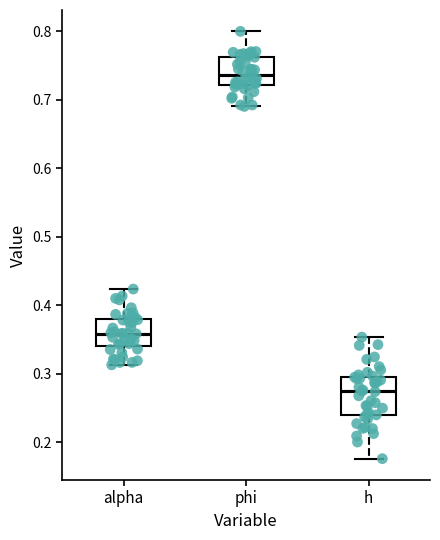

Comparing the boxes themselves (not the whiskers), which one is the tallest?

h